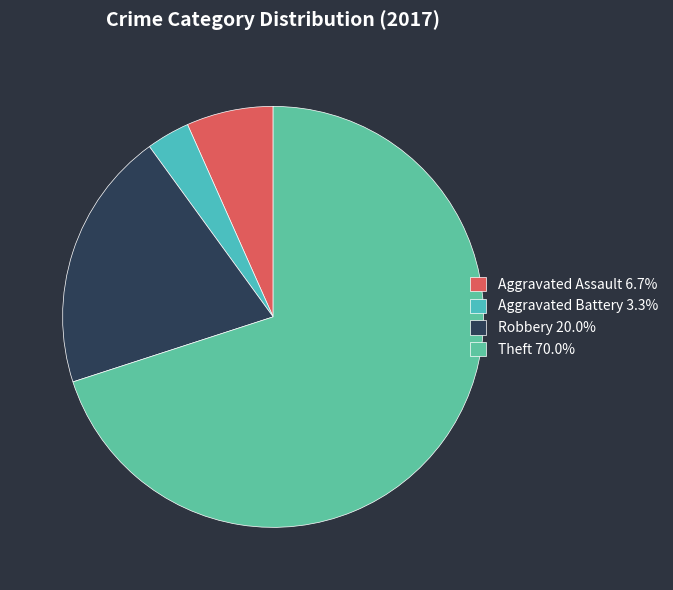

Which slice is the smallest?

Aggravated Battery